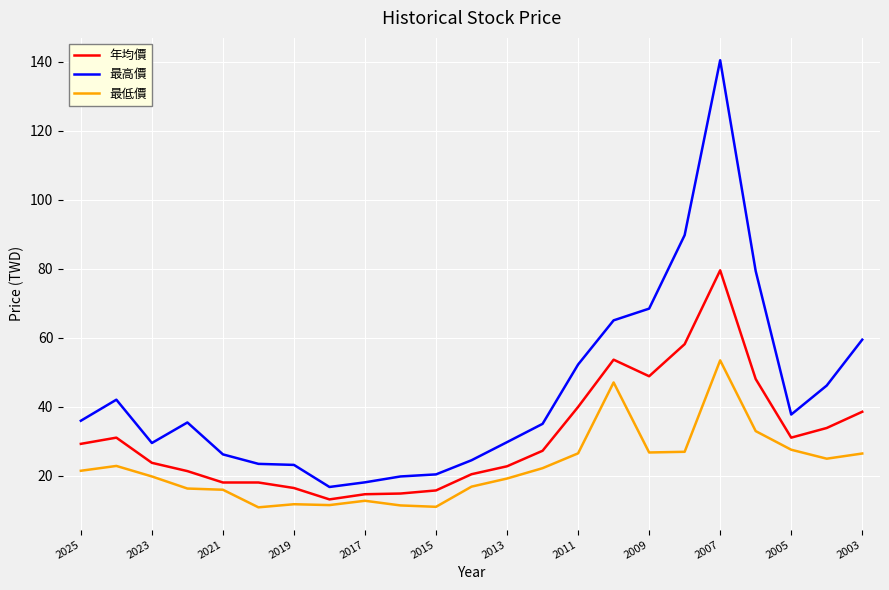

Which series has the widest spread of values?

最高價